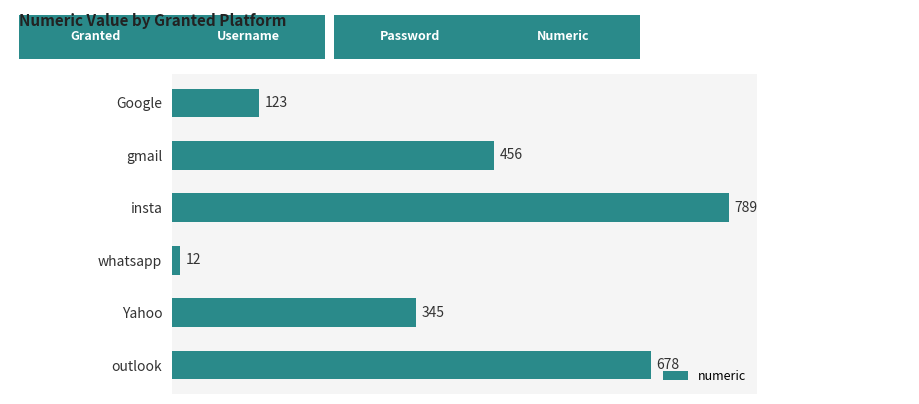

Approximately how many times larger is the value at Google compared to Yahoo?

0.4